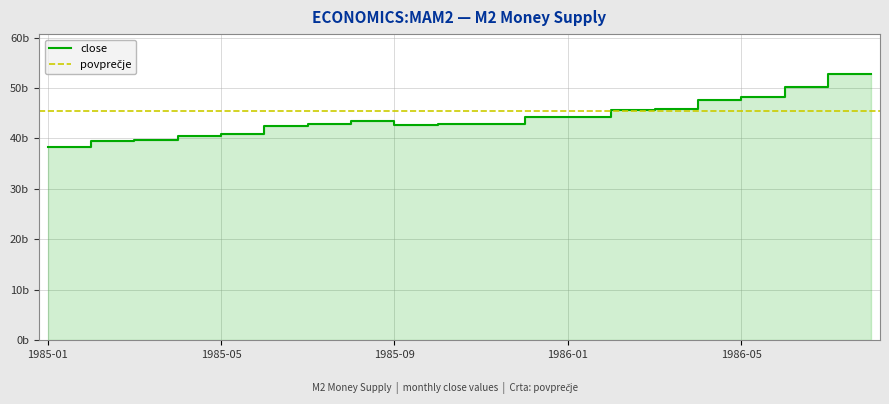

What is the difference between the maximum and minimum values?

14454000000